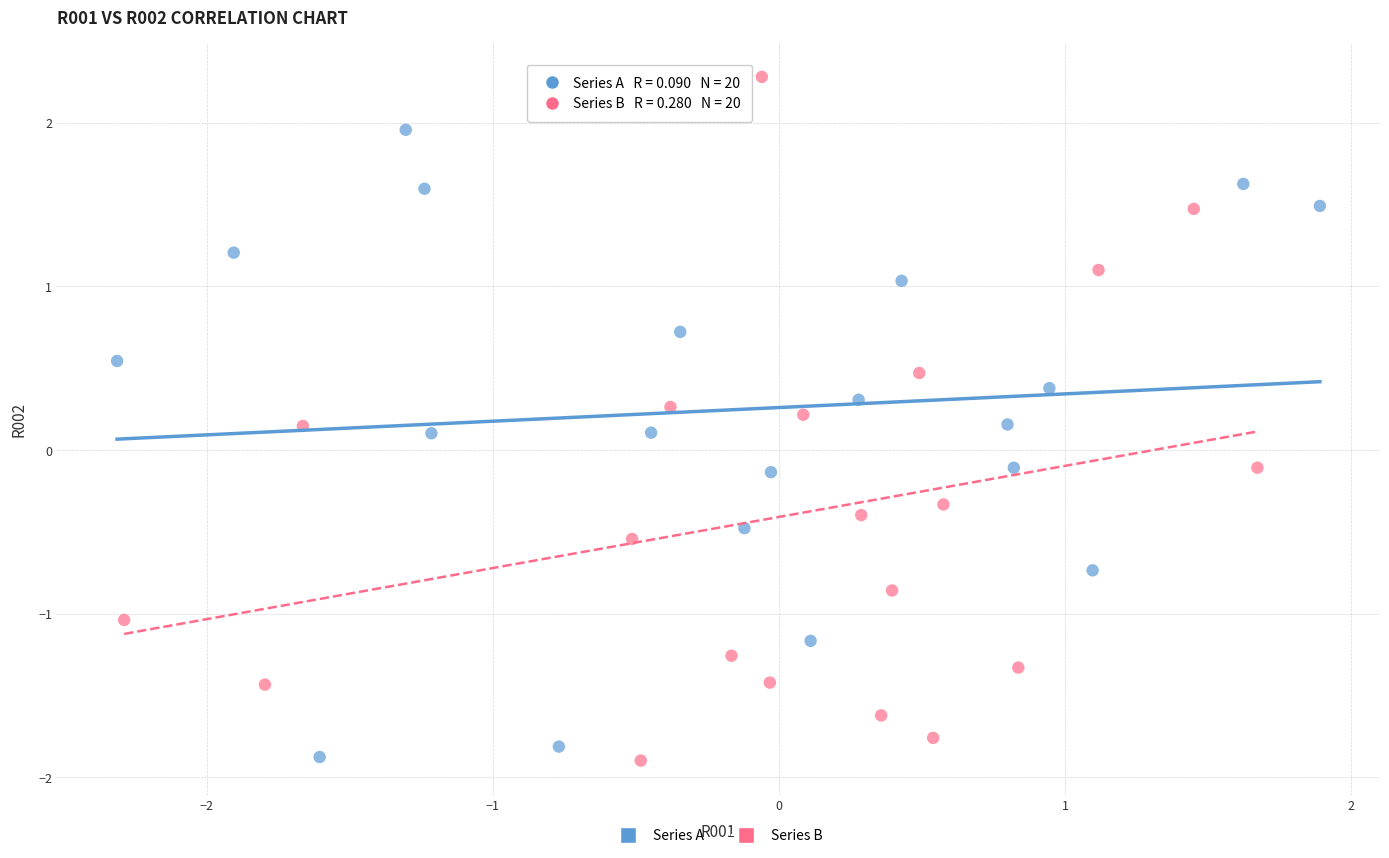

Which series reaches the maximum Y coordinate?

Series B